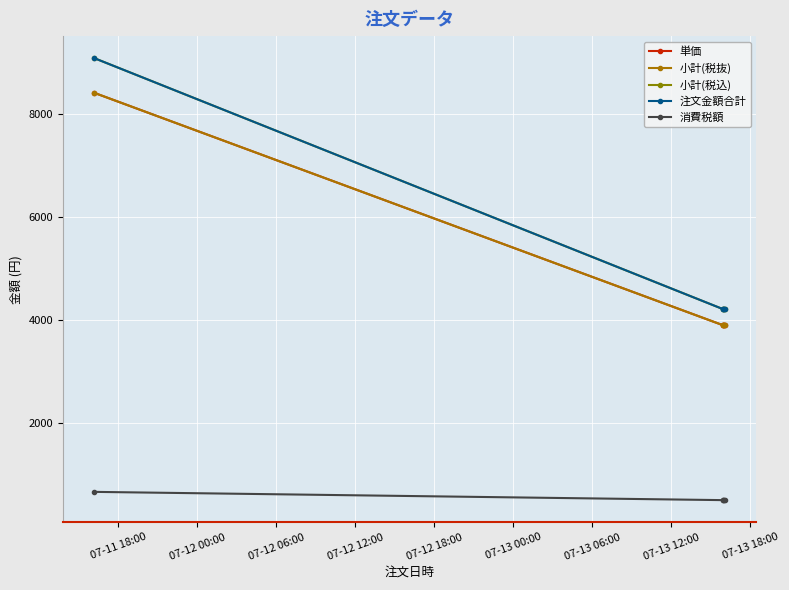

Is this an area chart (filled region under the line)?

No